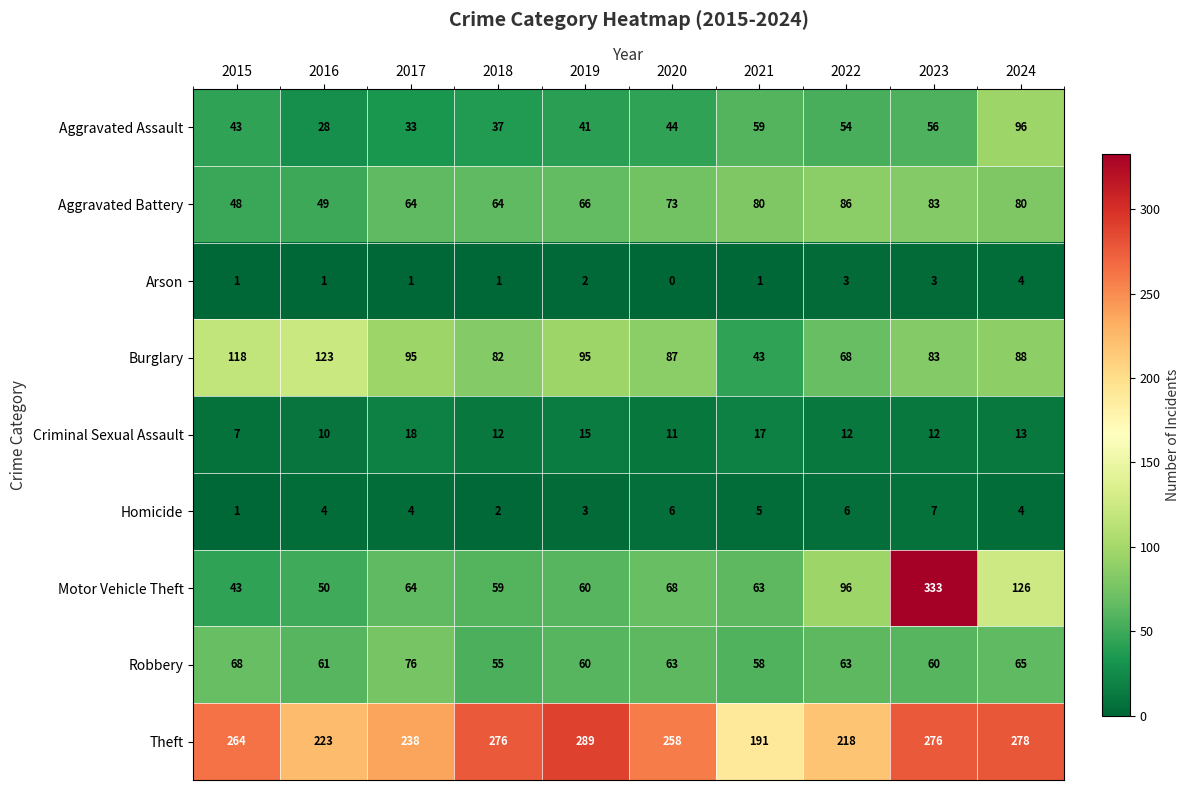

What is the spread (max minus min) of values at 2021?

190